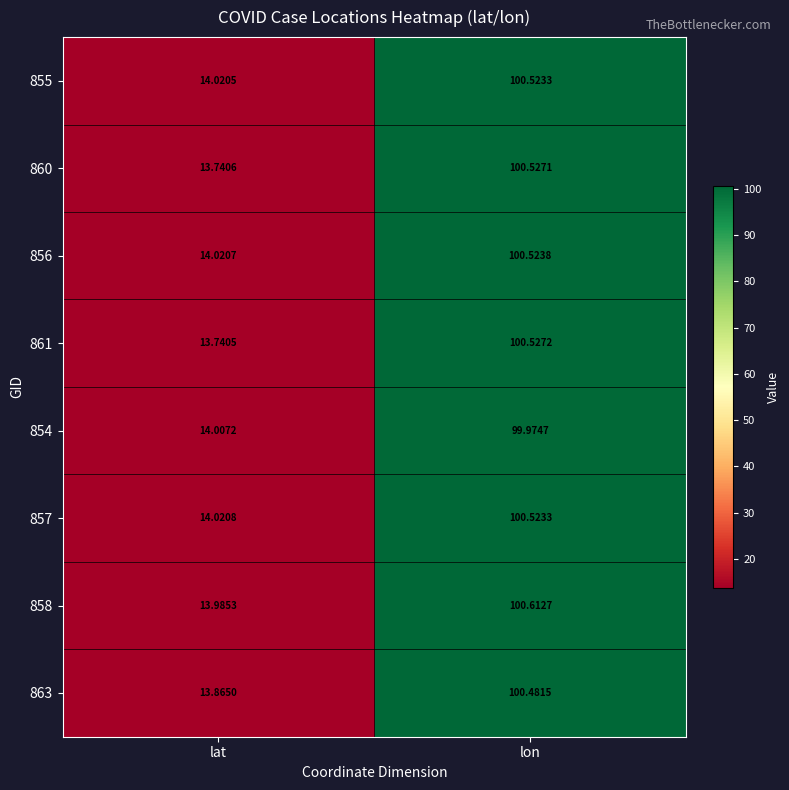

At which category is the sum across all series the highest?

lon